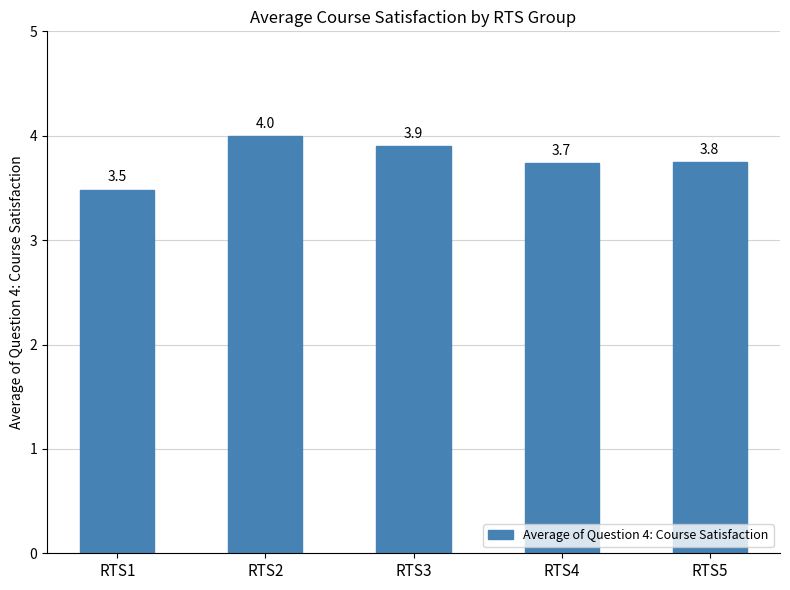

What is the average value?

3.8